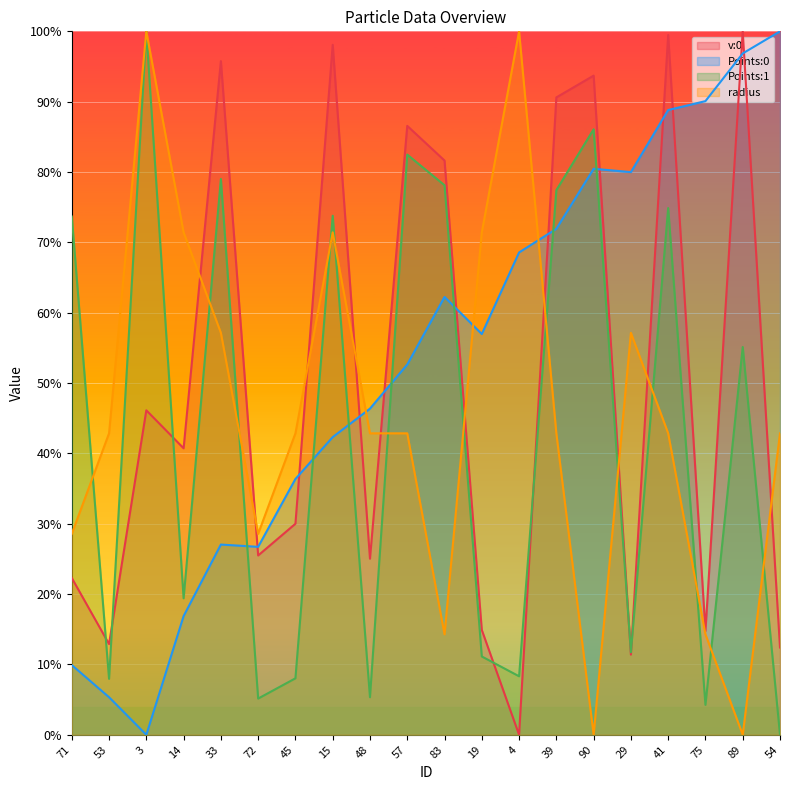

Is the value of v:0 at 41 greater than the value of Points:0 at 72?

Yes